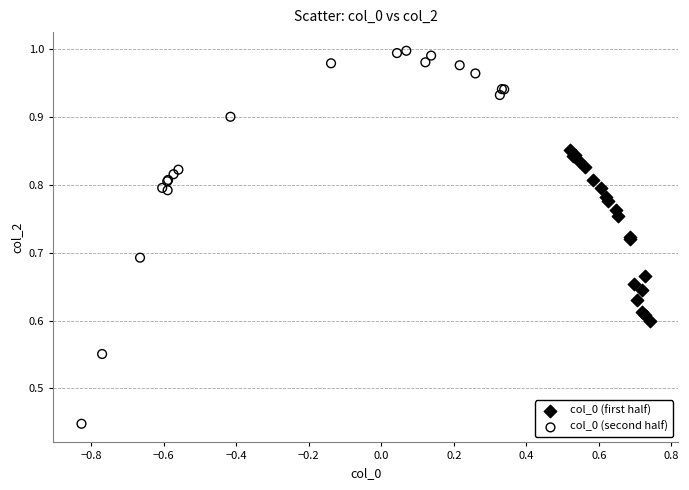

Which series reaches the maximum Y coordinate?

col_0 (second half)